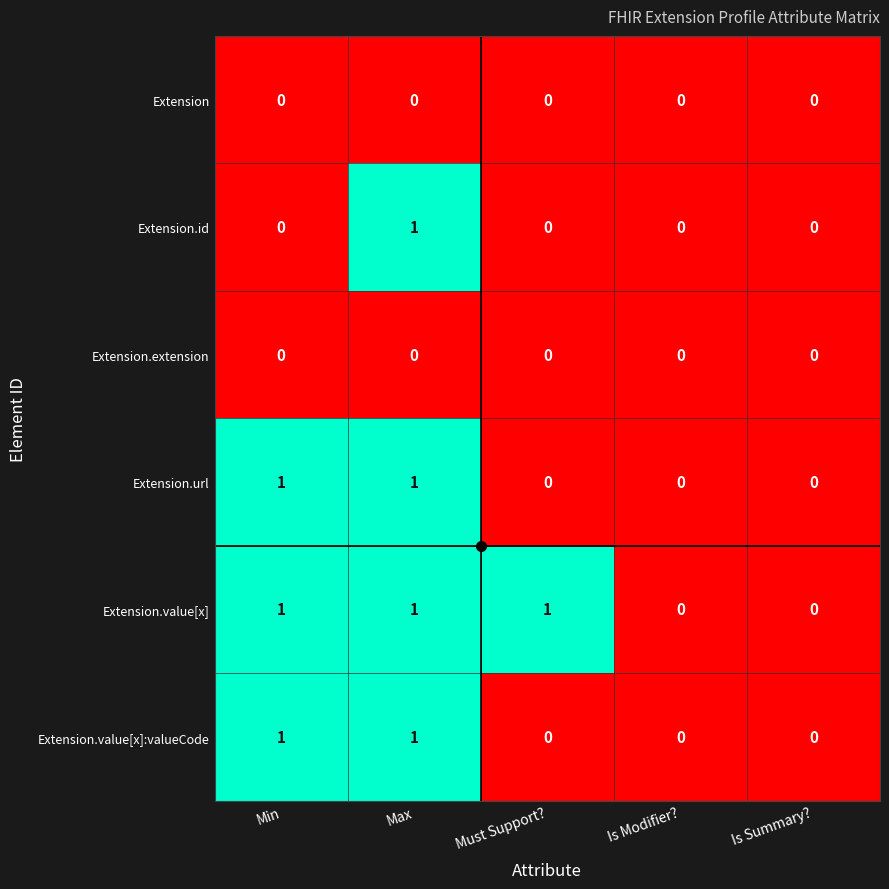

Count the number of data series in this chart.

6